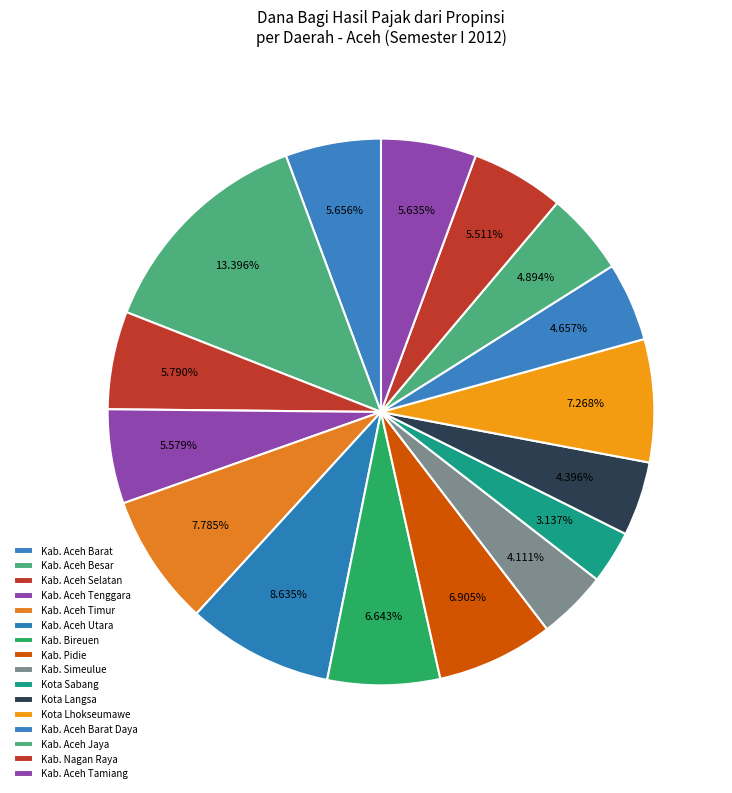

Which slice is the smallest?

Kota Sabang